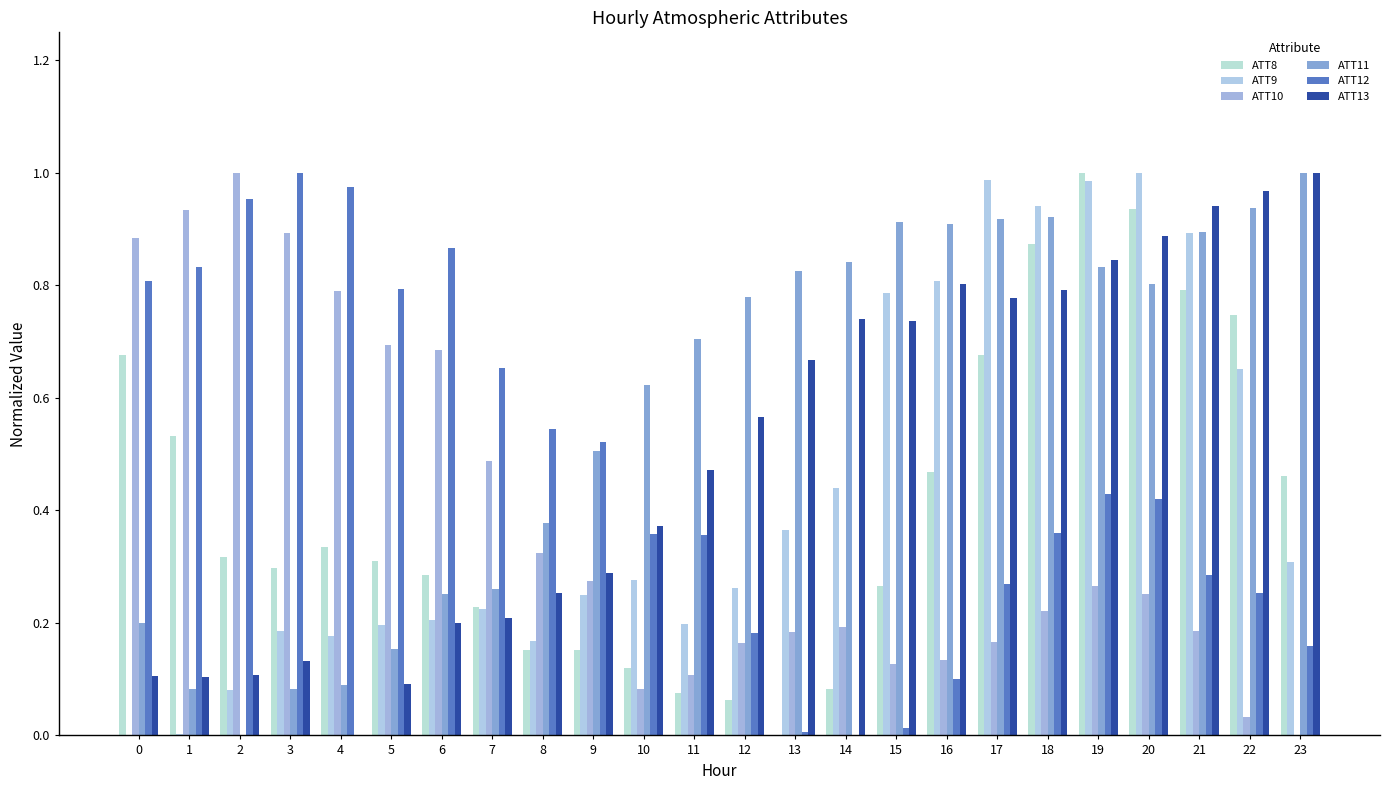

Which series has the widest spread of values?

ATT8